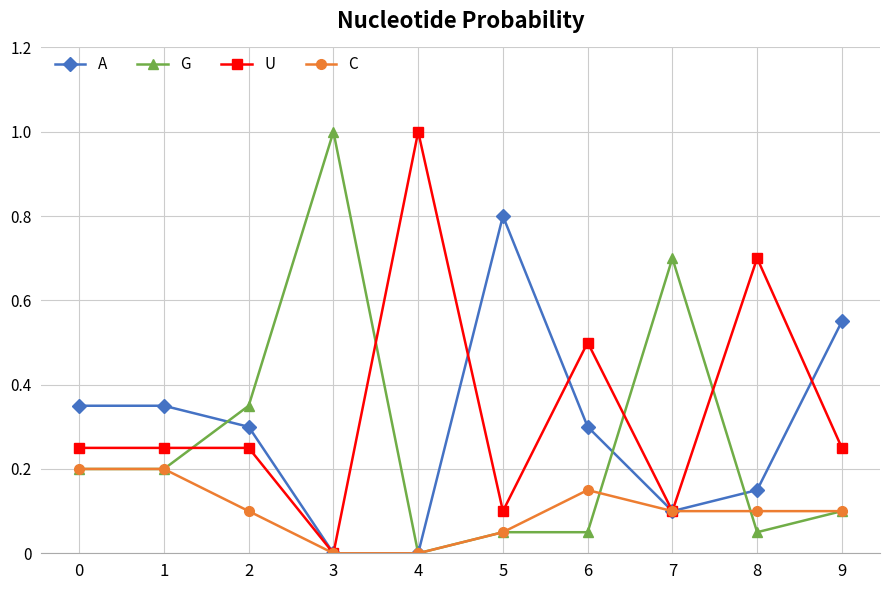

True or false: A has more than 2 points higher than both neighbors.

False